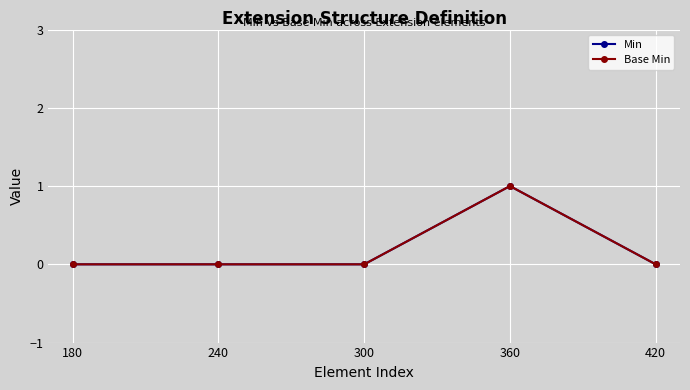

True or false: Base Min and Min intersect in this chart.

False